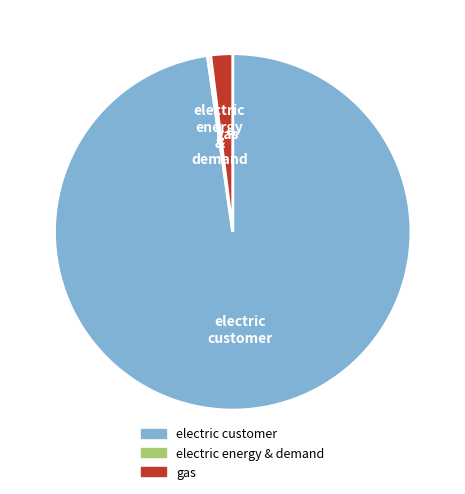

Is there any slice that represents more than half of the pie?

Yes